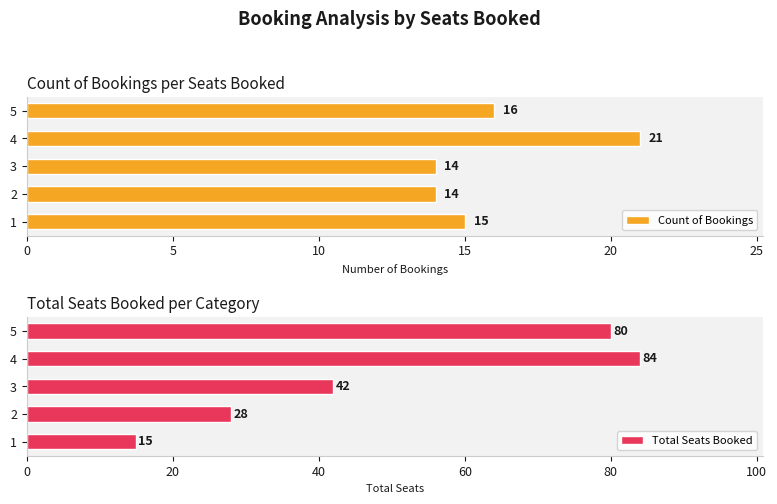

What is the value of the Total Seats Booked bar at the 2nd from the left?

28